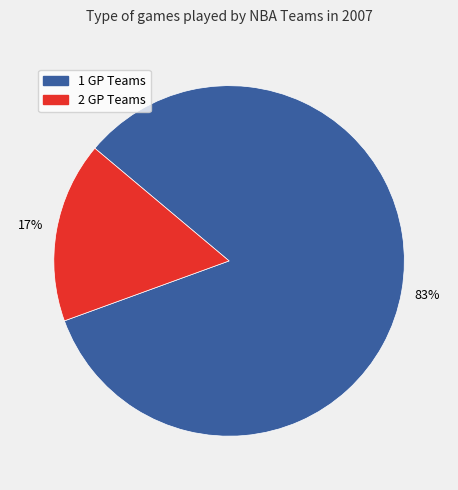

To the nearest percent, what percentage of the pie is 1 GP?

83%